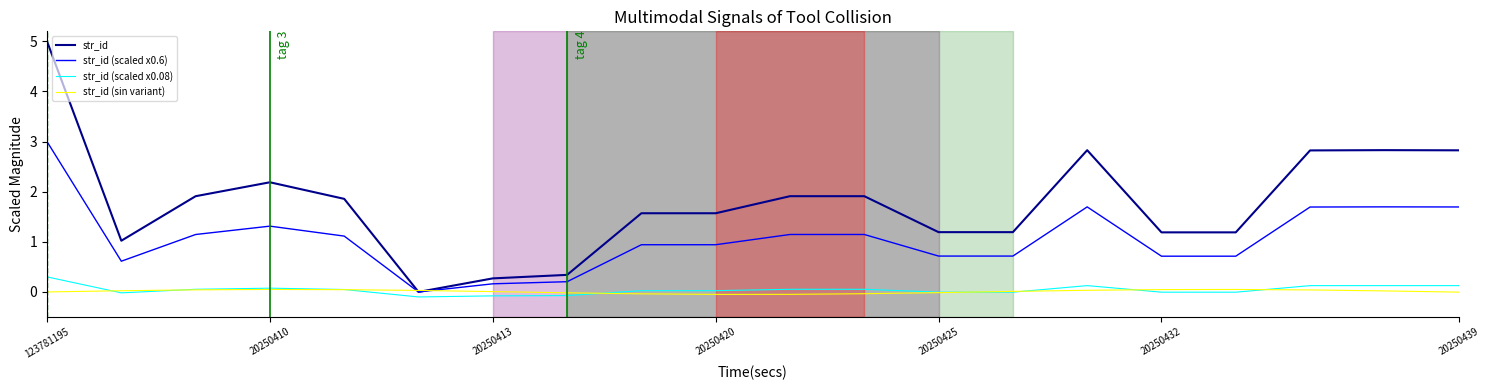

List the series in order of their peak value, highest first.

str_id, str_id (scaled x0.6), str_id (scaled x0.08), str_id (sin variant)